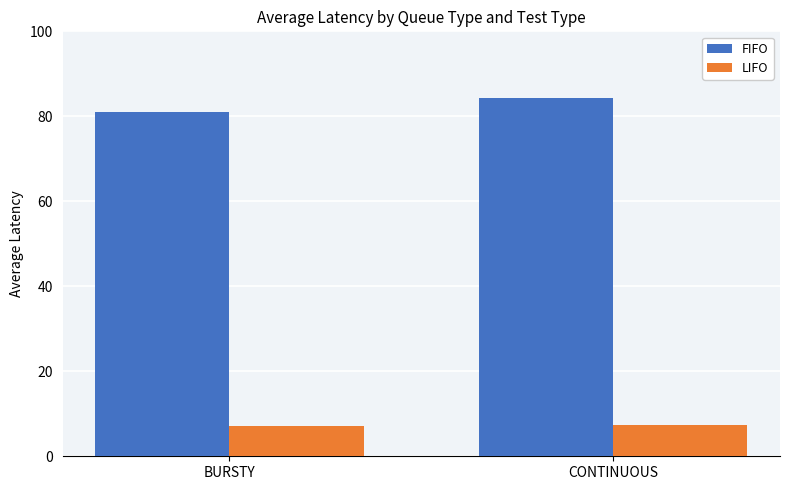

What is the label of the 1st bar from the left?

BURSTY